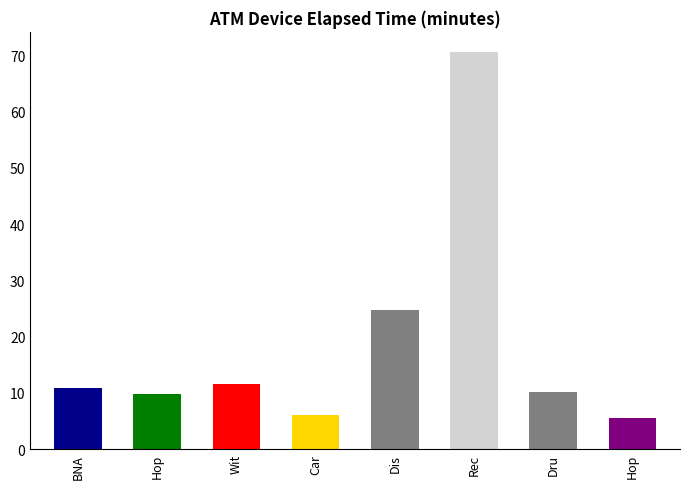

What is the sum of the values at Dis and Dru?

35.0